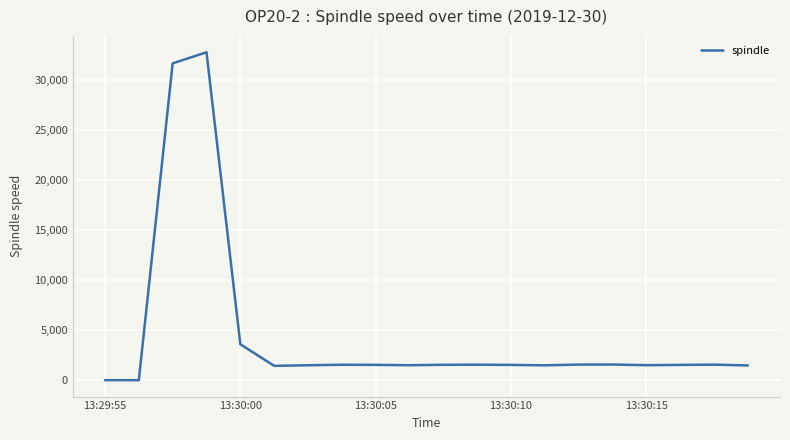

What is the difference between the maximum and minimum values?

32743